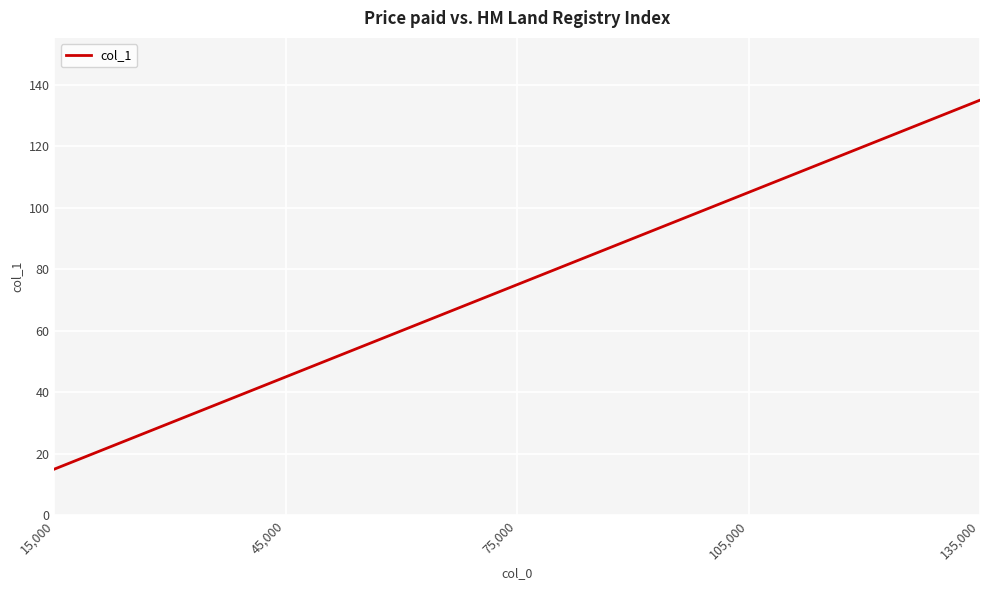

Where is the data nearest to the value 75?

75,000